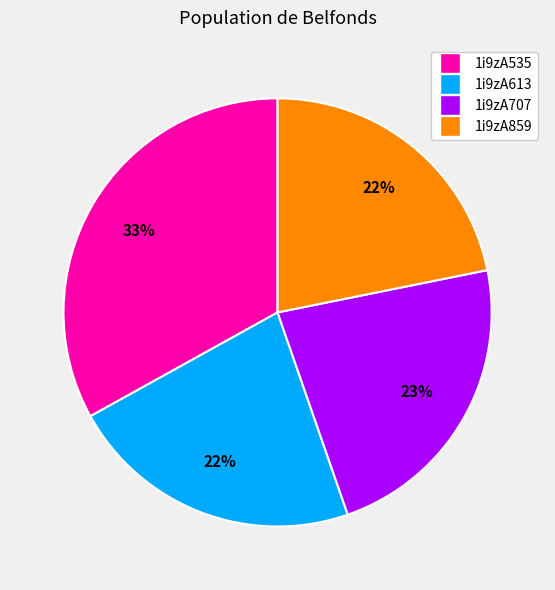

To the nearest percent, what percentage of the pie is 1i9zA859?

22%